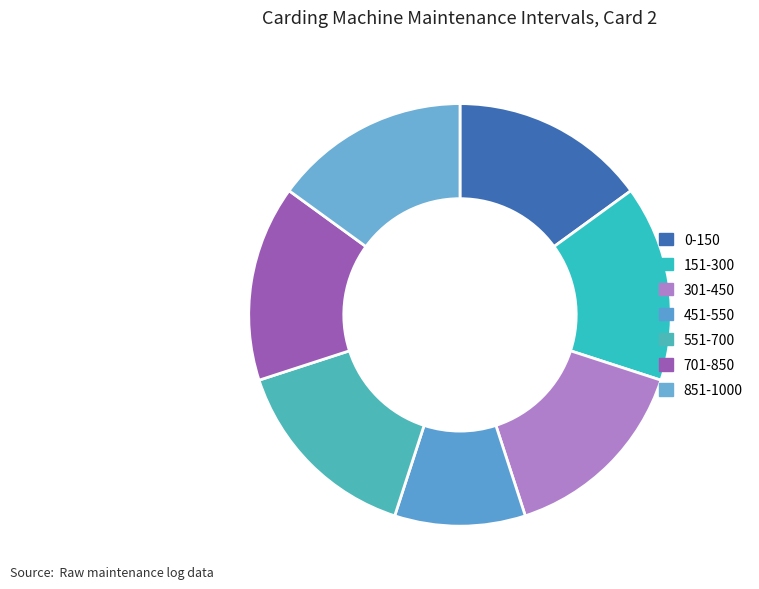

To the nearest percent, what is the difference between the 451-550 and 0-150 slice percentages?

5%